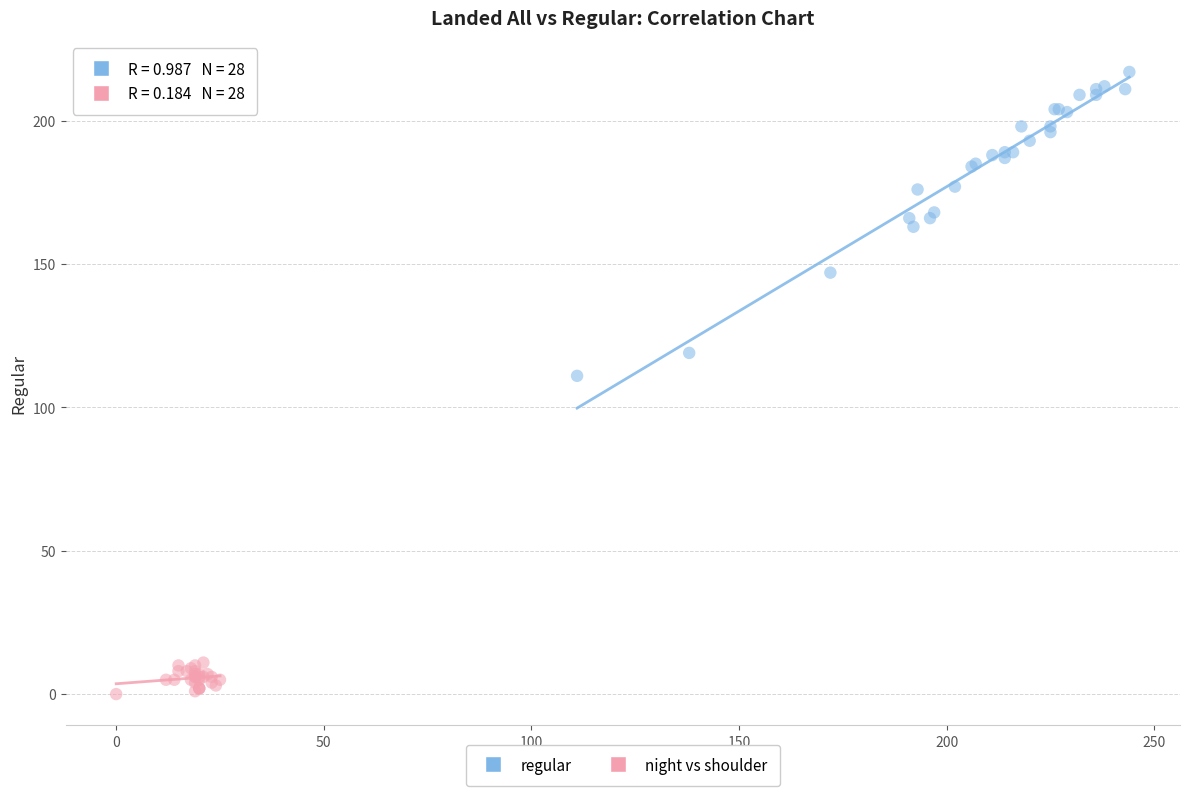

Which series has the largest Y range (max minus min)?

regular